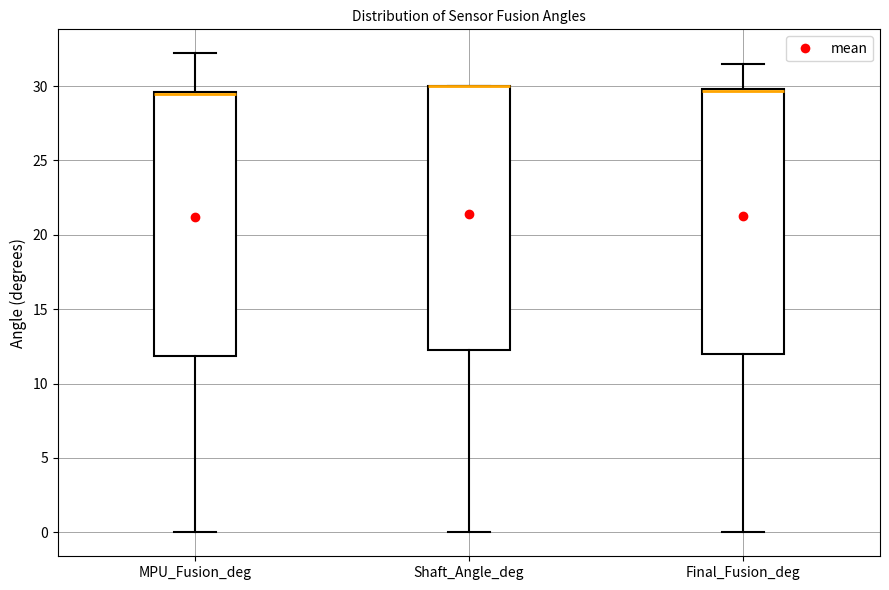

Where does the lower whisker of the box for MPU_Fusion_deg end on the y-axis? The values are not printed on the chart, so give them approximately, as read against the axis.

0.0